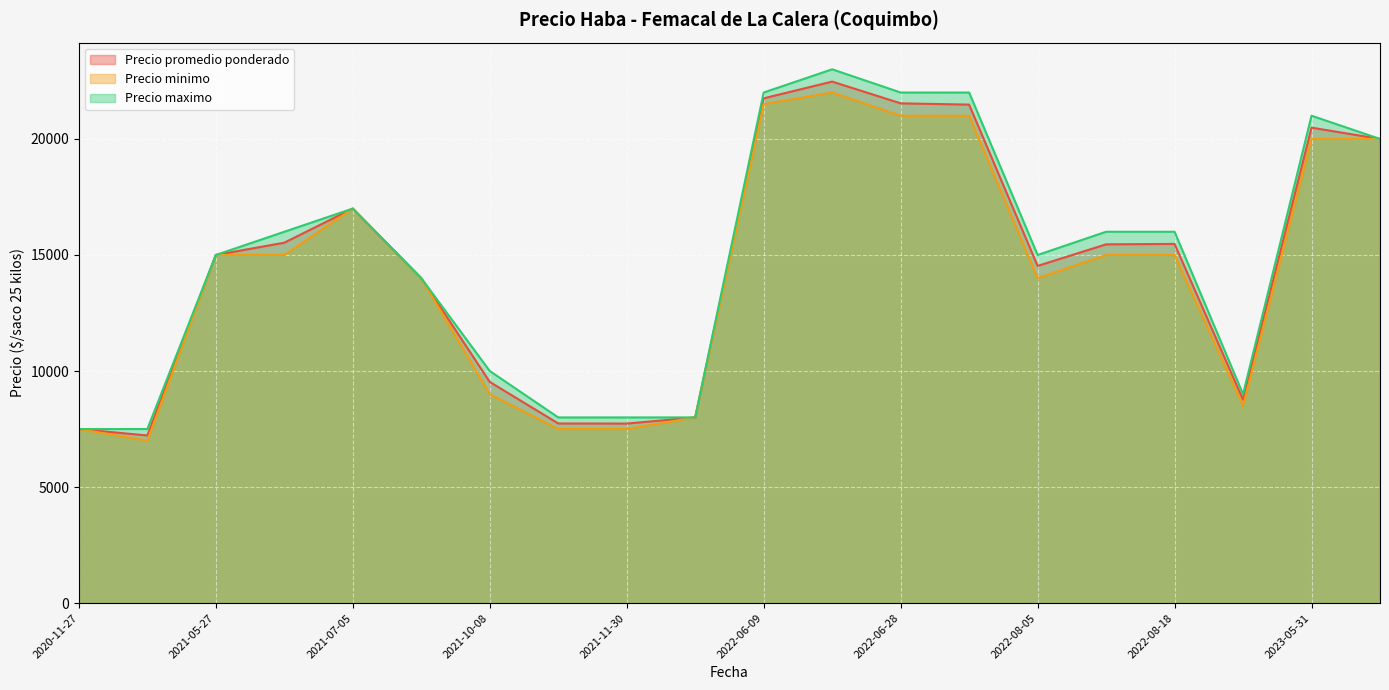

How many lines are shown in the chart?

3